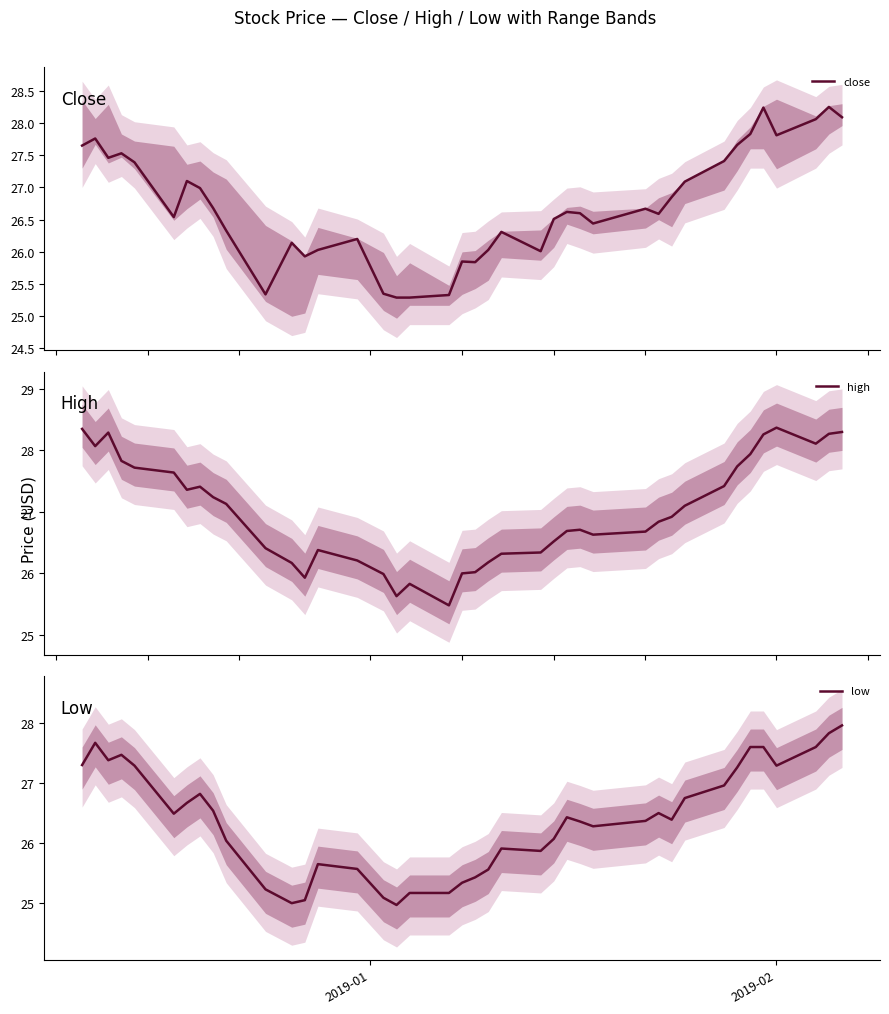

What are all the series names shown in the legend?

close, high, low